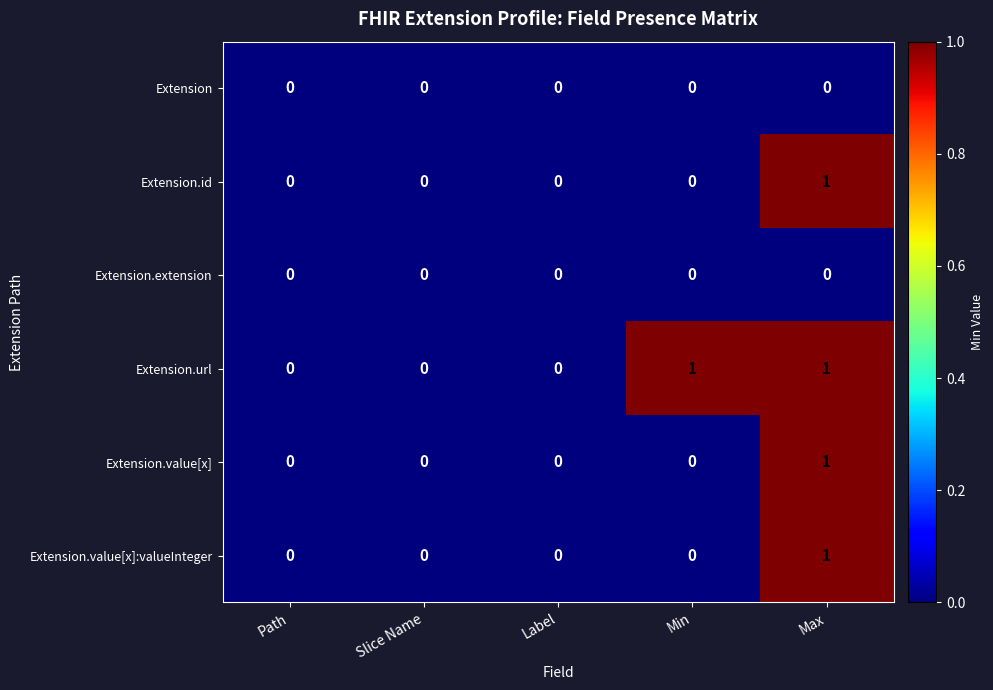

True or false: Extension.id has a value of 0 at Min.

True